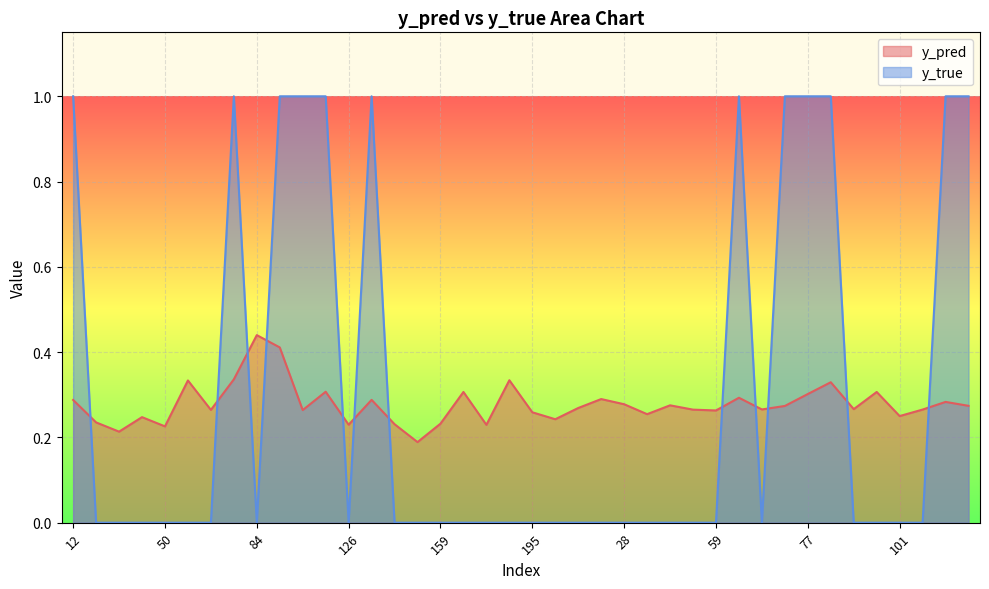

List the labels in order of y_pred value, largest first.

84, 89, 76, 171, 61, 80, 122, 162, 100, 77, 65, 21, 134, 12, 105, 28, 42, 138, 70, 1, 90, 67, 103, 43, 68, 96, 59, 195, 30, 101, 44, 208, 15, 159, 141, 126, 167, 50, 20, 158